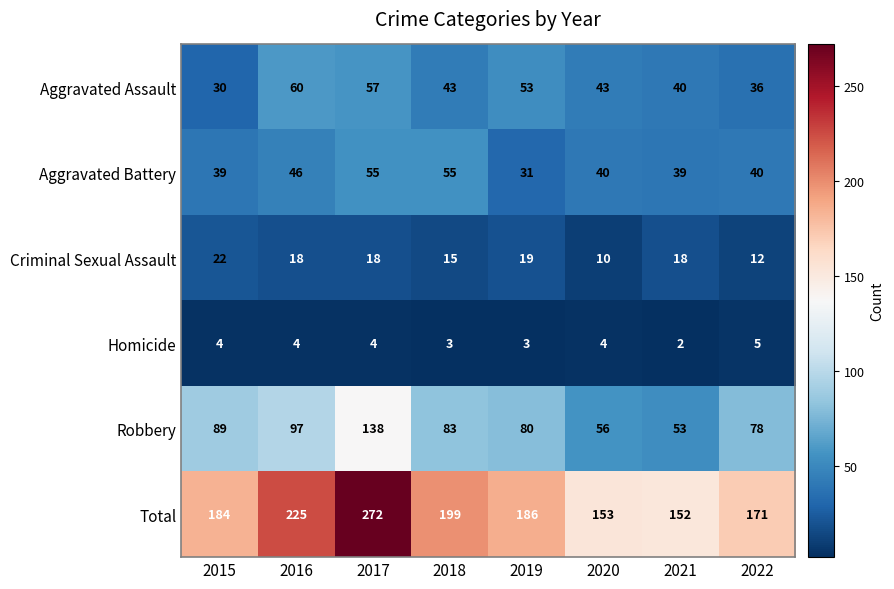

At which category is the sum across all series the highest?

2017